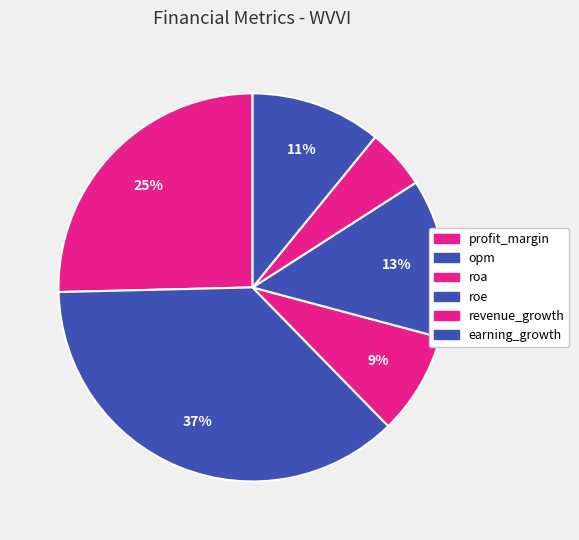

Combined, what portion of the pie is opm and earning_growth?

47.8%